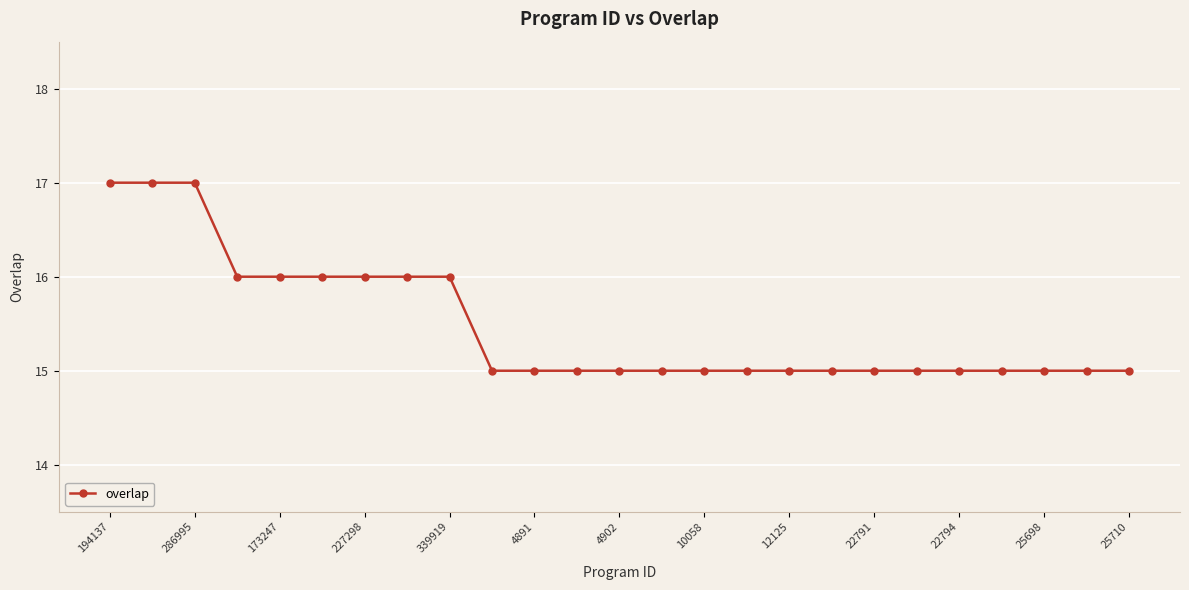

What is the sum of all values?

387